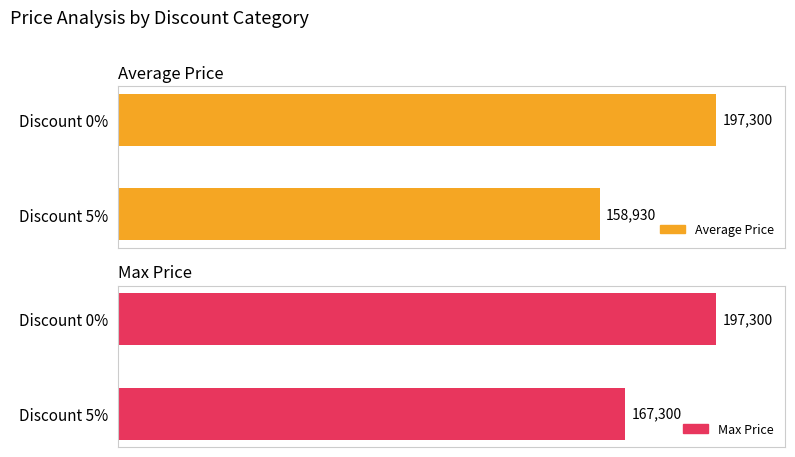

Is it true that Max Price equals 41259 at 1?

False